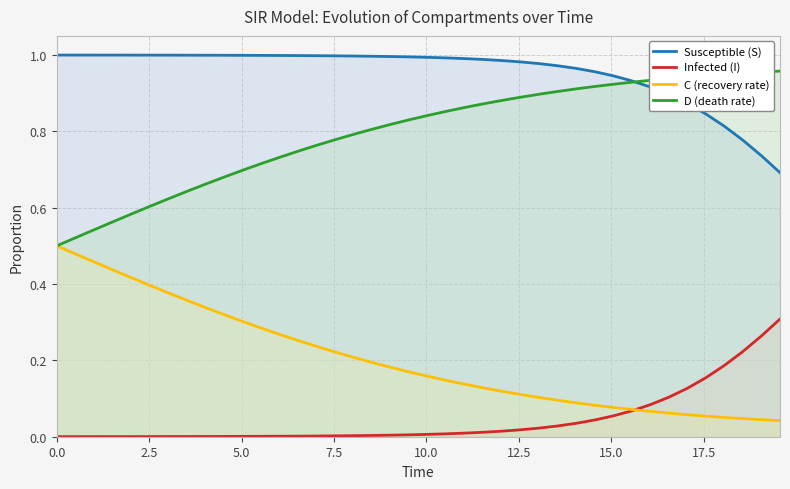

What is the lowest value of the D (death rate) series?

0.5